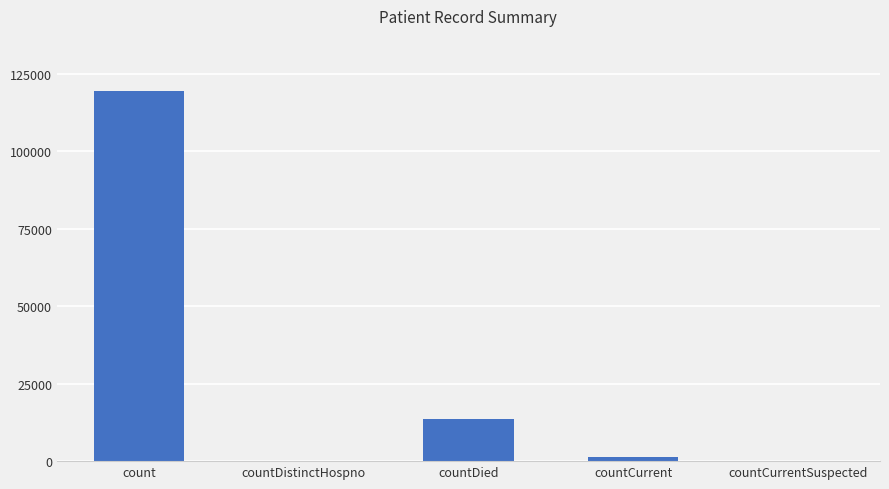

What is the sum of the values at countDistinctHospno and countDied?

13693